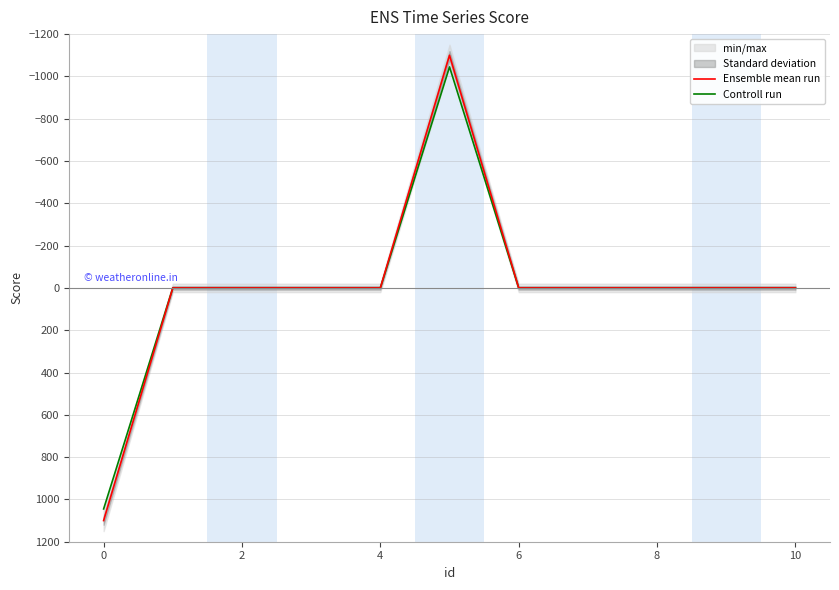

List the series in order of their peak value, highest first.

Ensemble mean run, Controll run